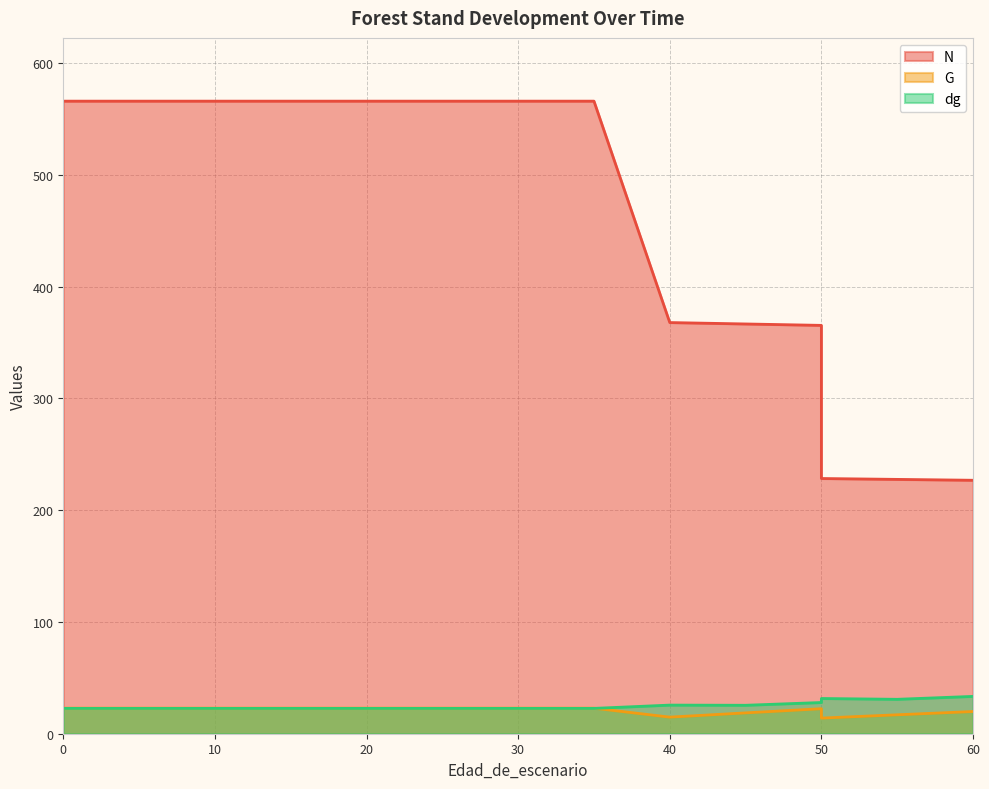

Which series changed the most between 25 and 50?

N